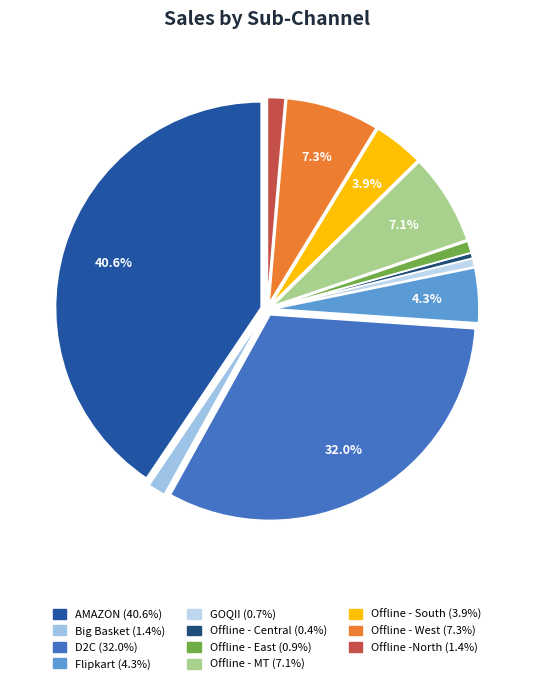

Which has a higher value, GOQII or Offline - East?

Offline - East